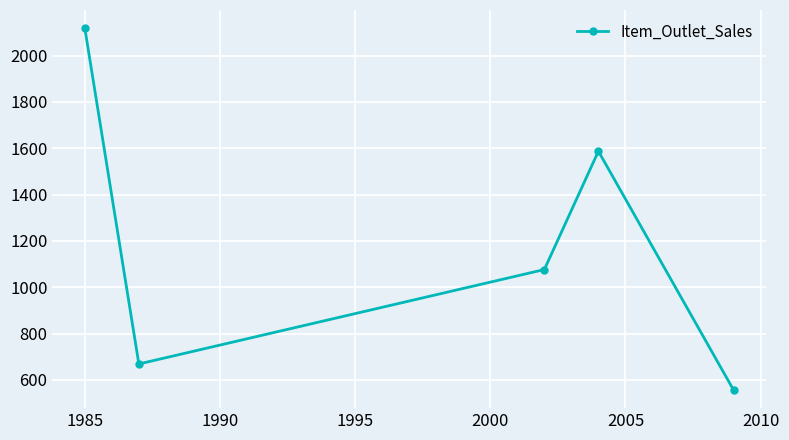

What is the smallest value displayed?

556.6